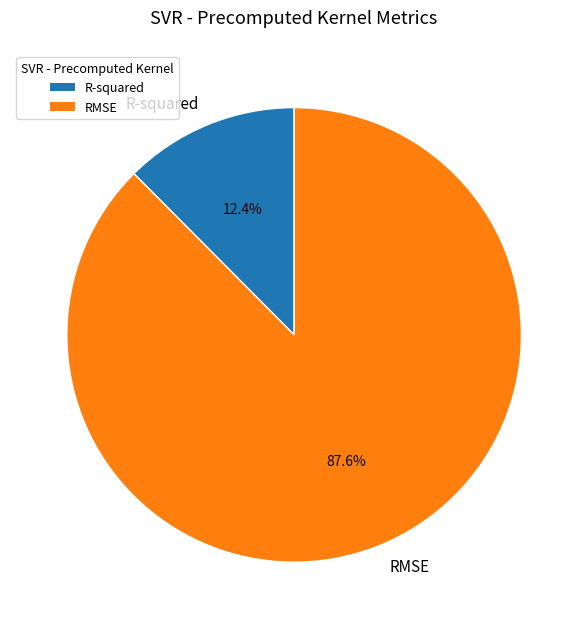

Is there any slice that represents more than half of the pie?

Yes